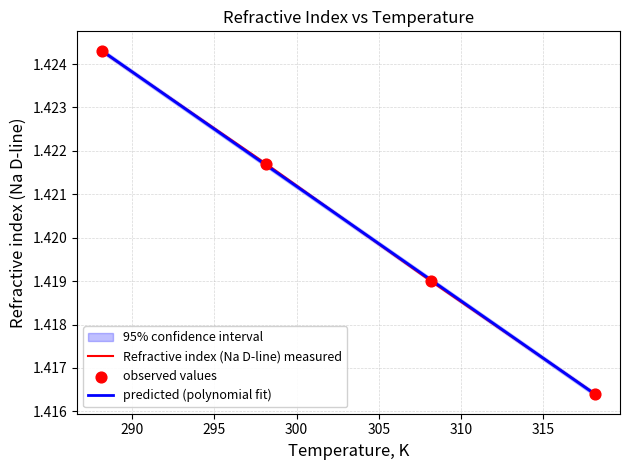

Which has a higher value, 288.15 or 298.15?

288.15